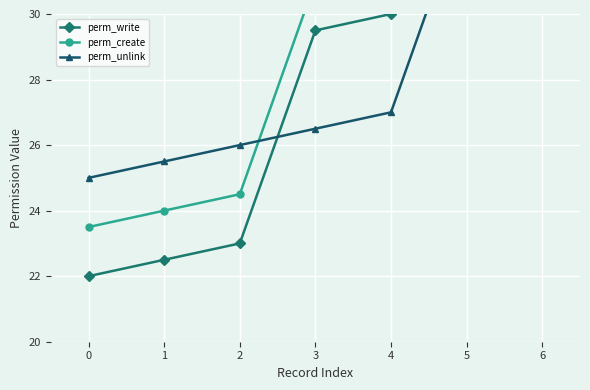

Is the value of perm_unlink at 5 greater than the value of perm_create at 5?

Yes